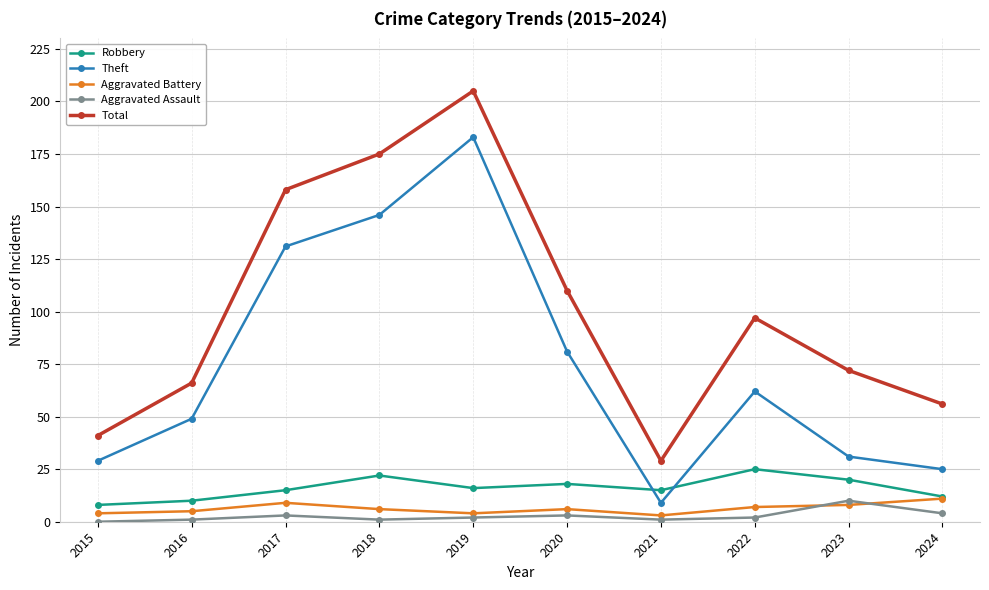

True or false: Robbery and Theft intersect in this chart.

True